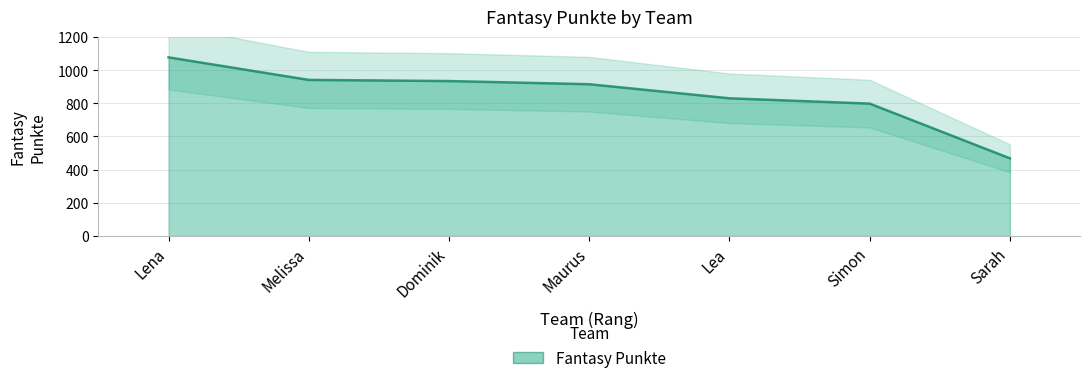

Reading left to right, list all the values displayed in this chart.

Lena=1077	Melissa=941	Dominik=934	Maurus=915	Lea=830	Simon=798	Sarah=468